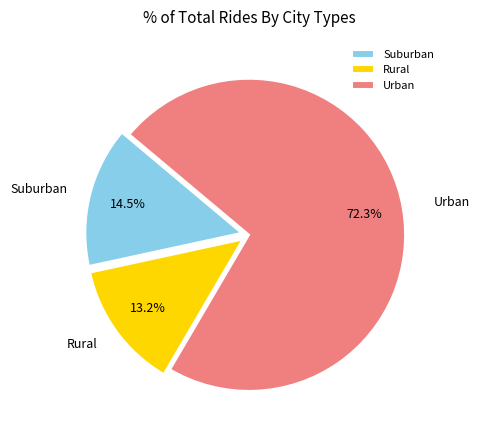

How many slices are in this pie chart?

3